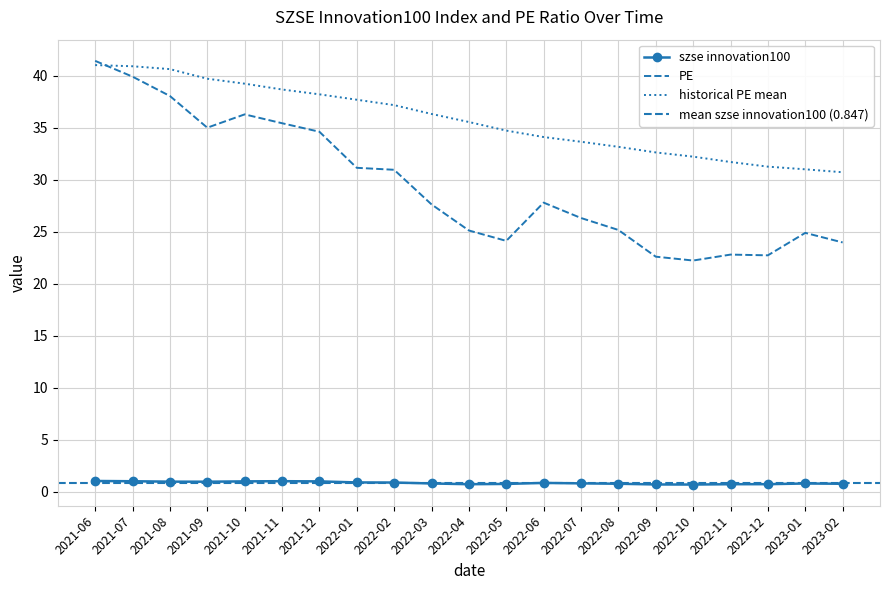

Between 2022-02 and 2022-06, which series saw the biggest shift?

PE